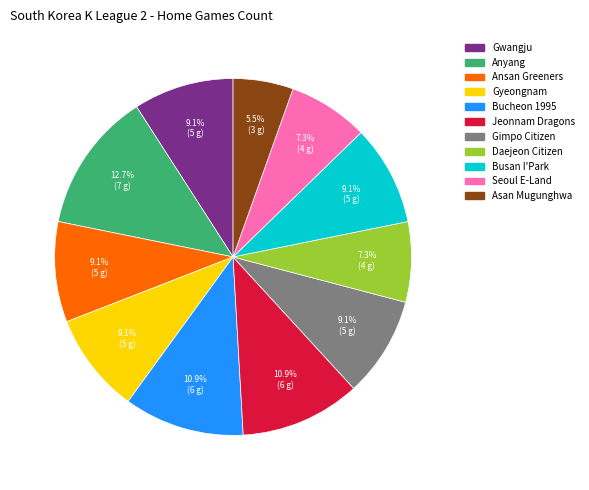

To the nearest percent, what is the difference between the largest and smallest slice percentages?

7%